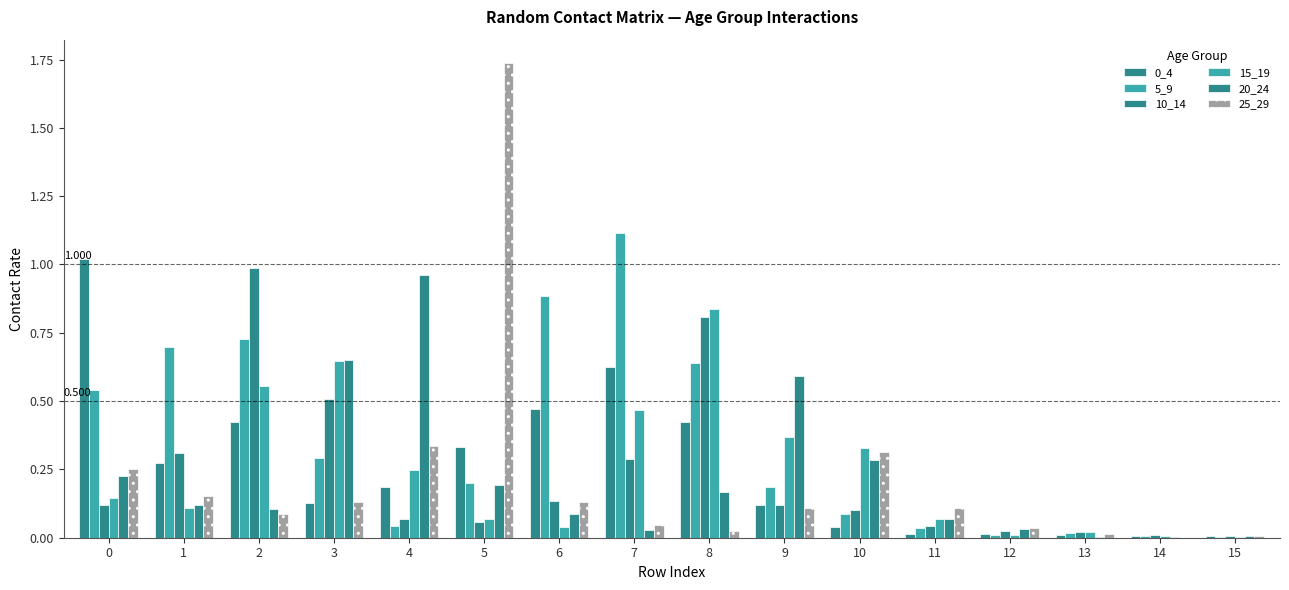

How many categories are shown in the chart?

16